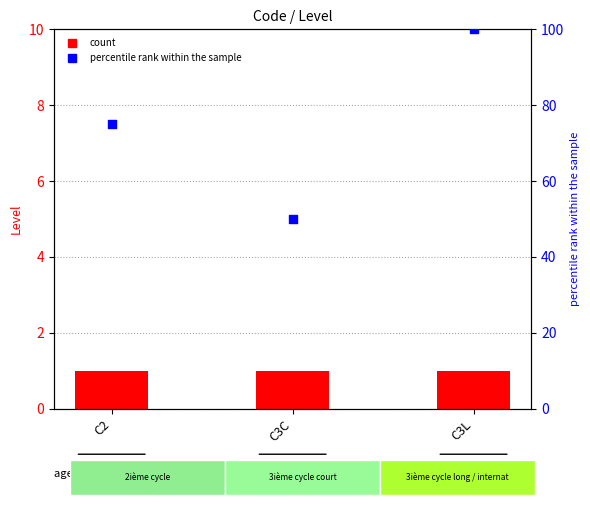

At which category is the sum across all series the highest?

C3L